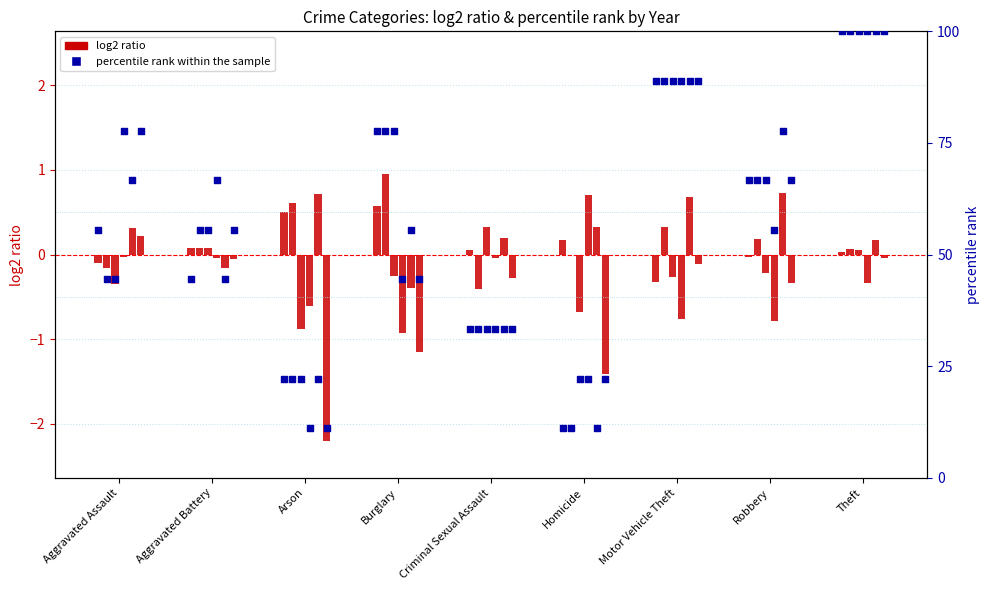

Which series has the largest Y range (max minus min)?

percentile rank within the sample